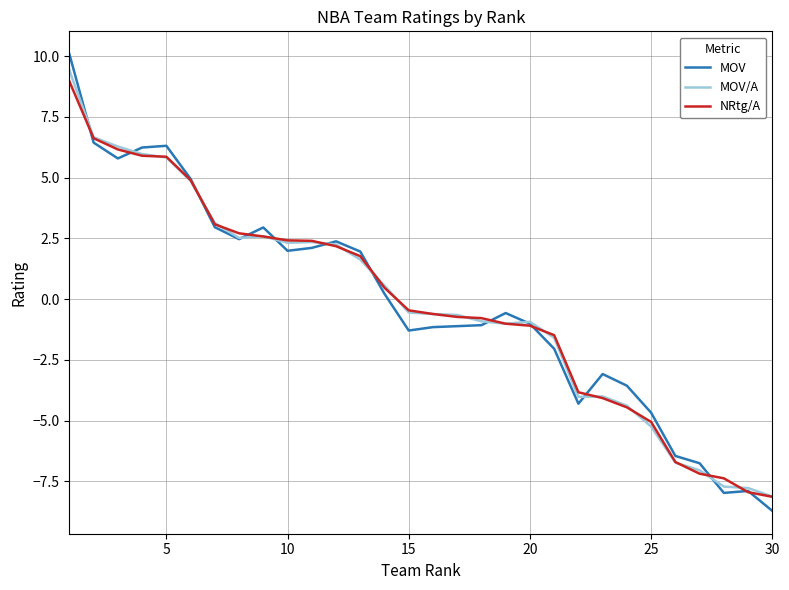

What is the maximum value shown in the chart?

10.1